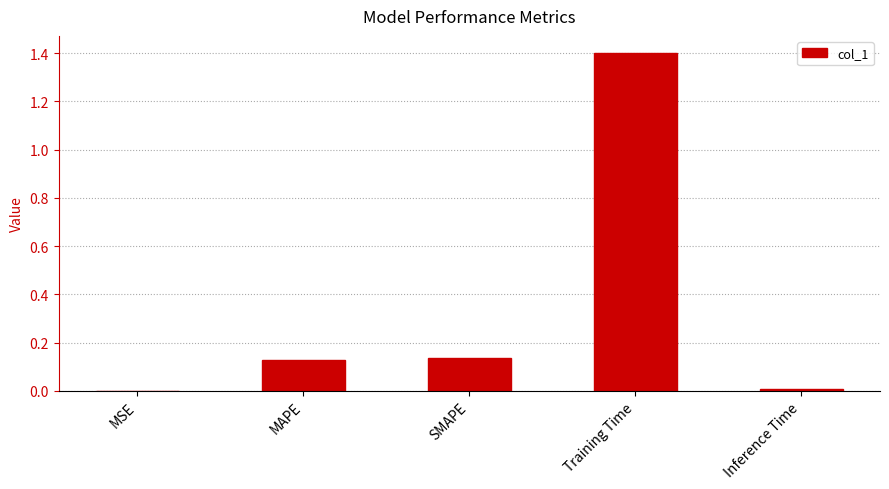

At which category does the chart reach its peak across all series?

Training Time